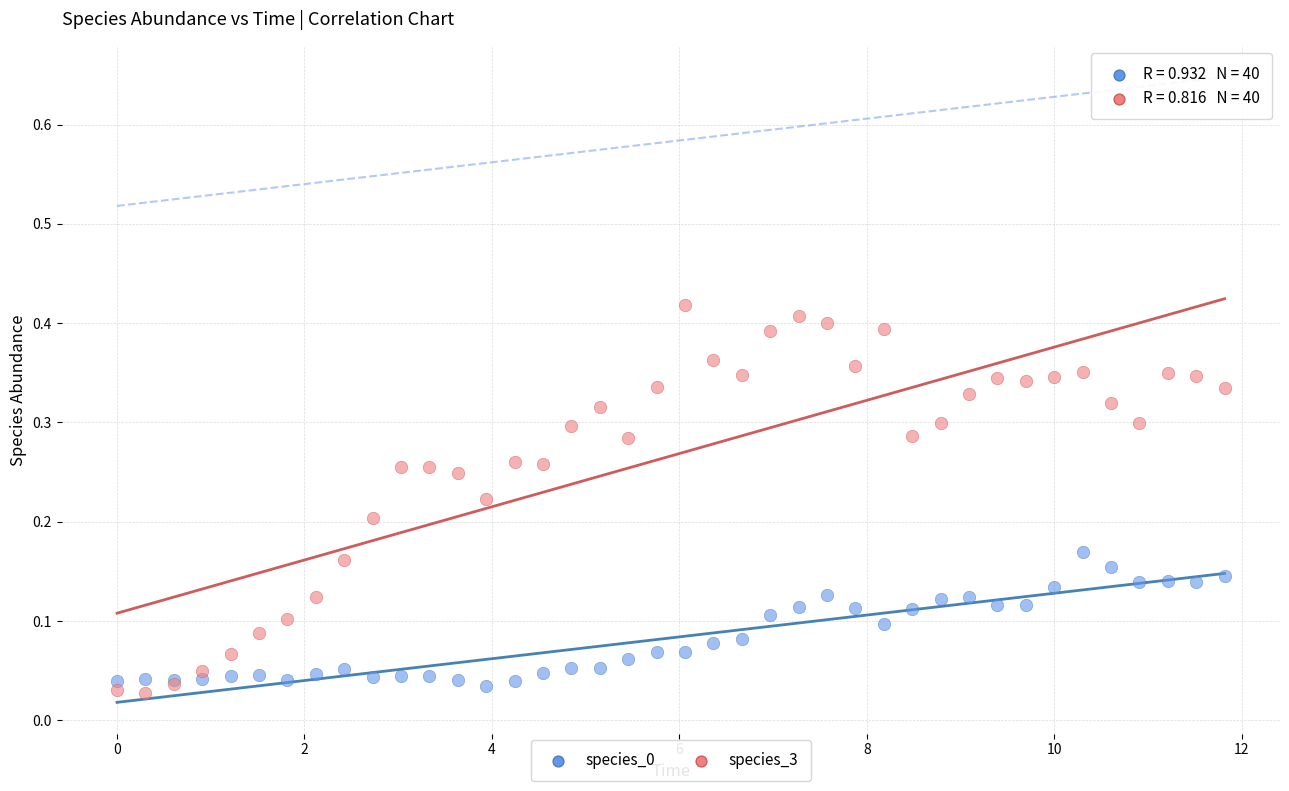

Which series has the largest Y range (max minus min)?

species_3